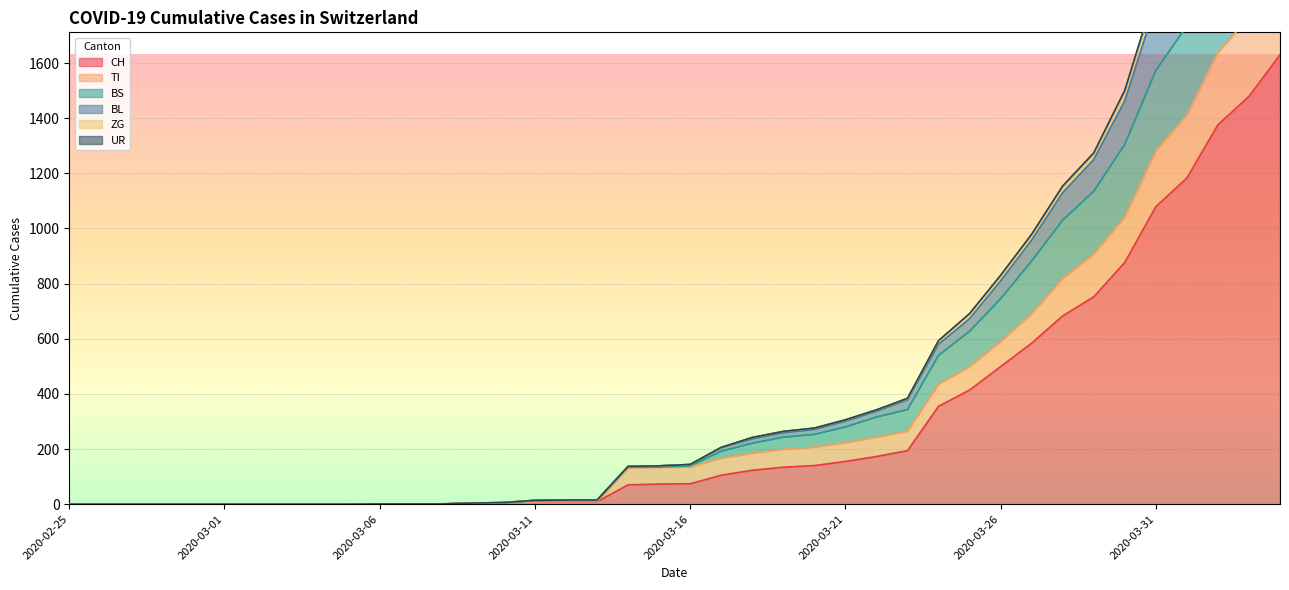

Is it true that BL equals 908 at 2020-02-25?

False